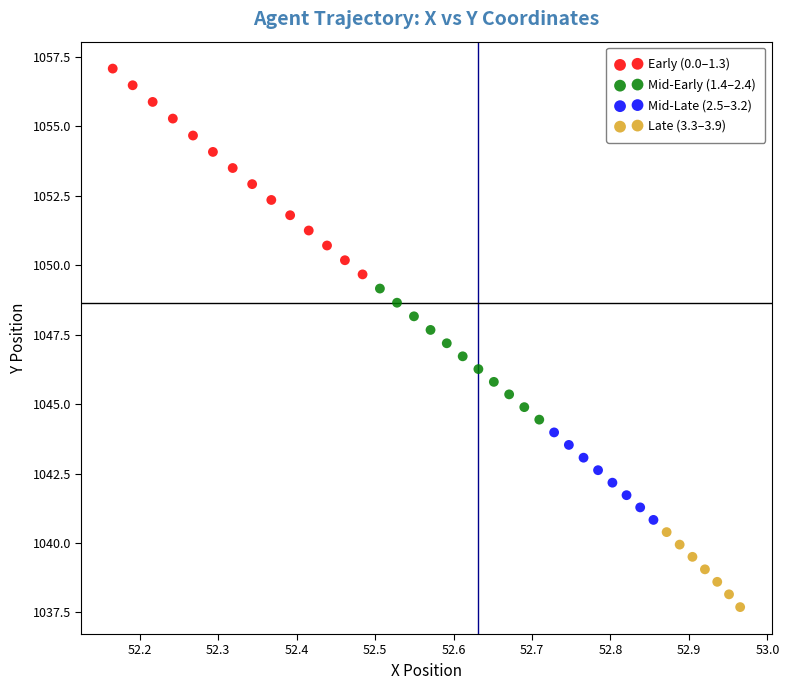

Which series has the largest Y range (max minus min)?

Early (0.0–1.3)